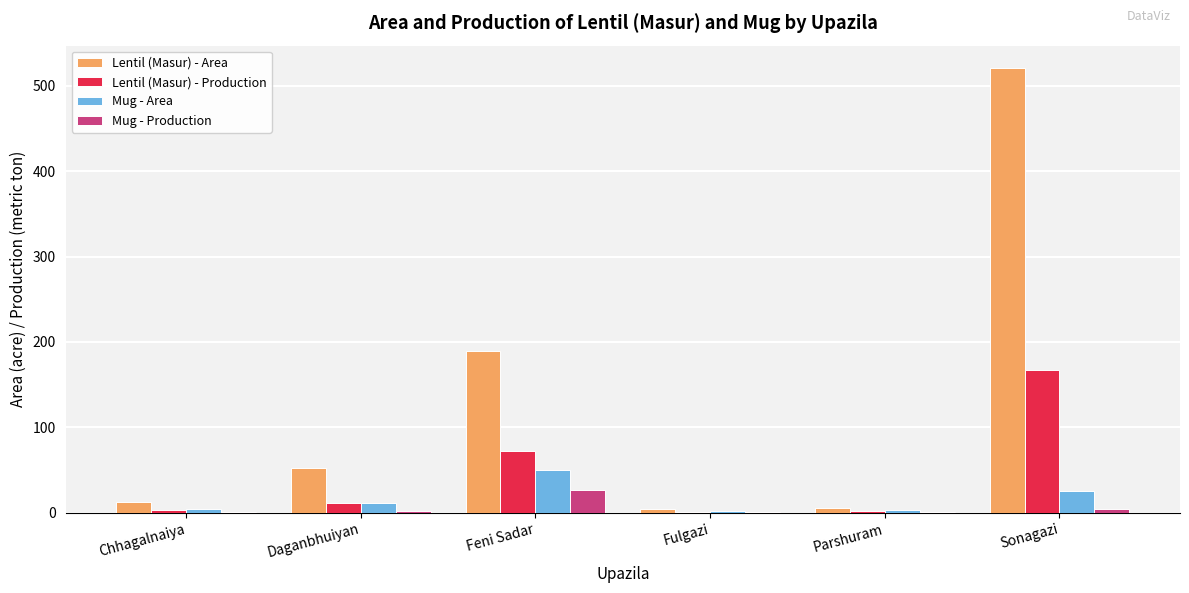

What is the approximate value of Mug - Area at Feni Sadar?

50